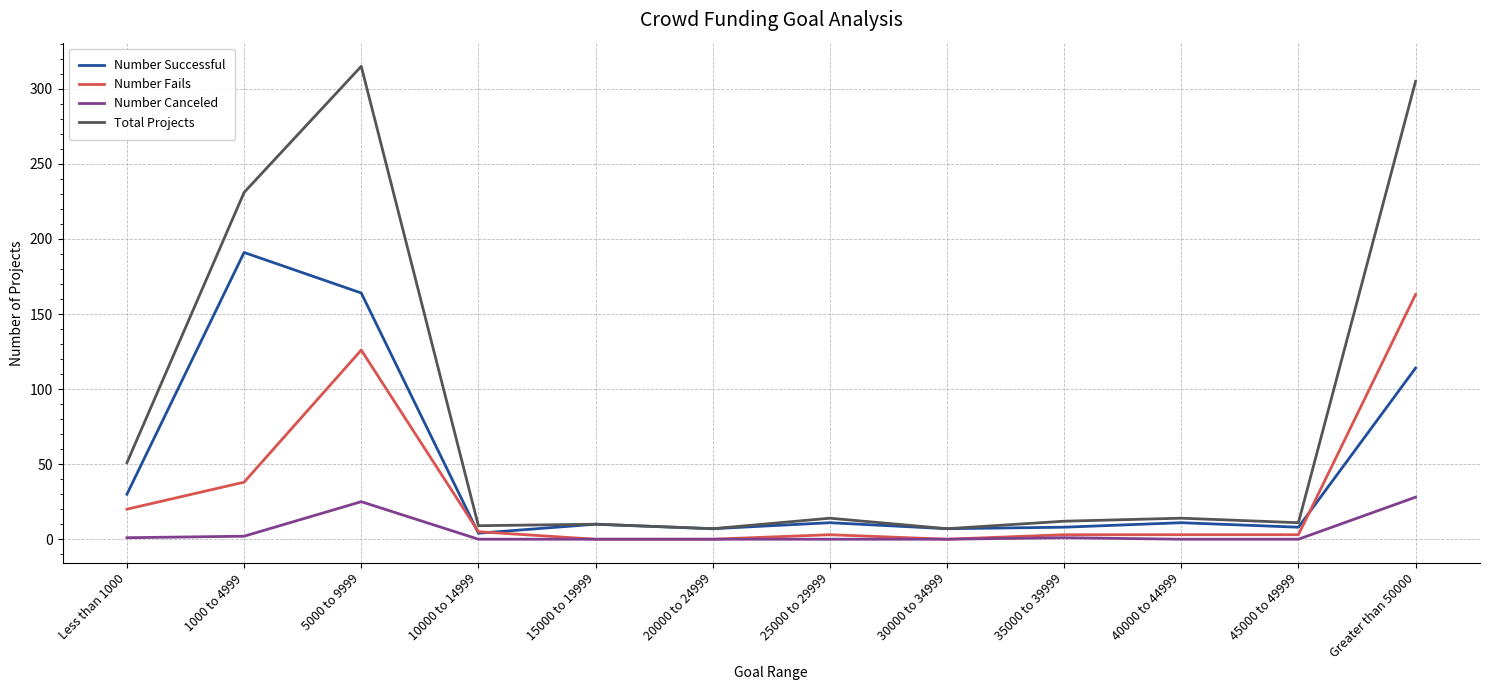

Is this an area chart (filled region under the line)?

No